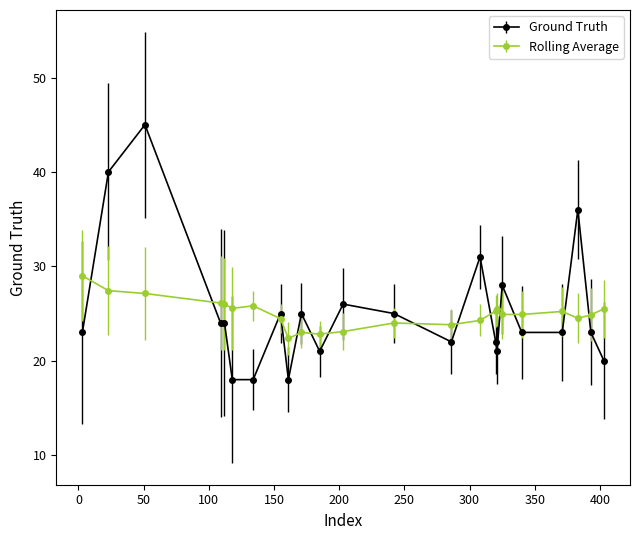

Which series has the largest range (max minus min)?

Ground Truth